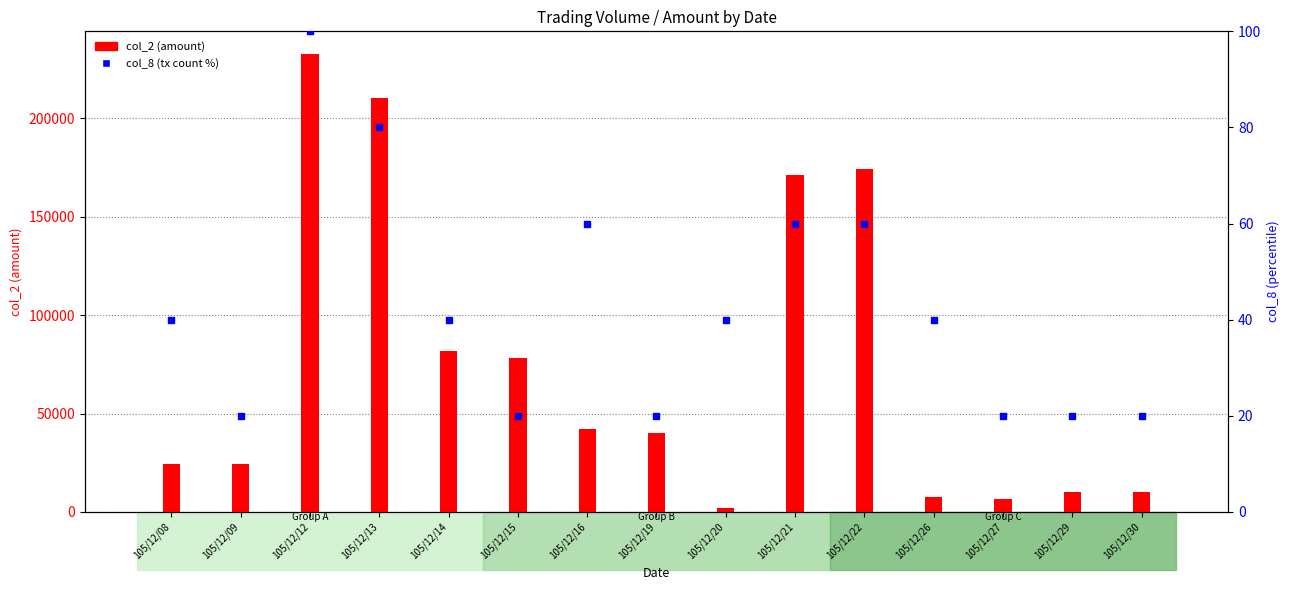

What are all the series names shown in the legend?

col_2 (amount), col_8 (tx count, %)